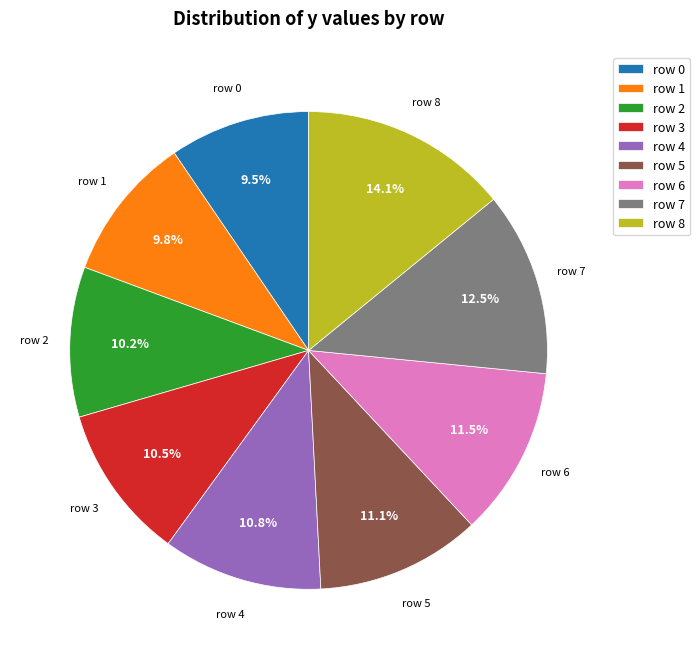

To the nearest percent, what is the difference between the largest and smallest slice percentages?

5%